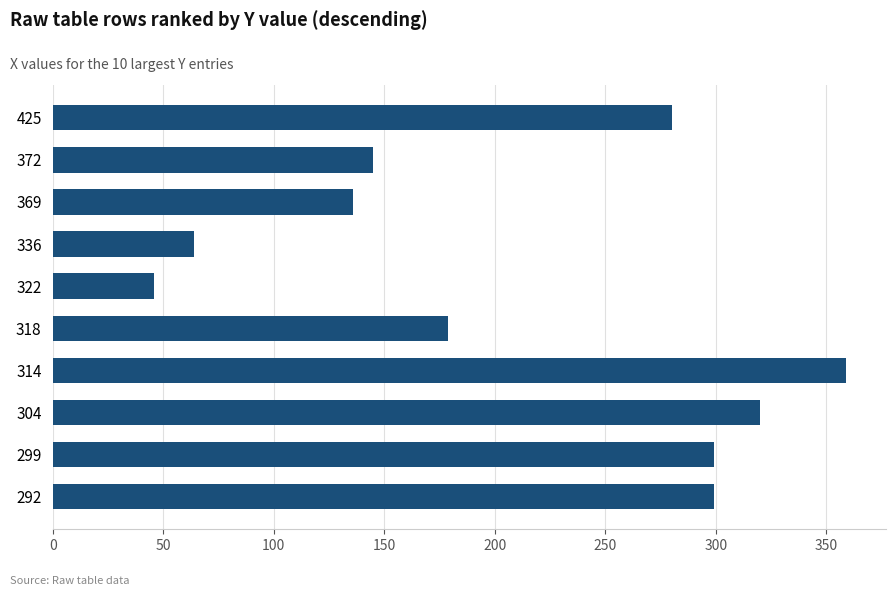

What is the value of the 8th bar from the top?

320